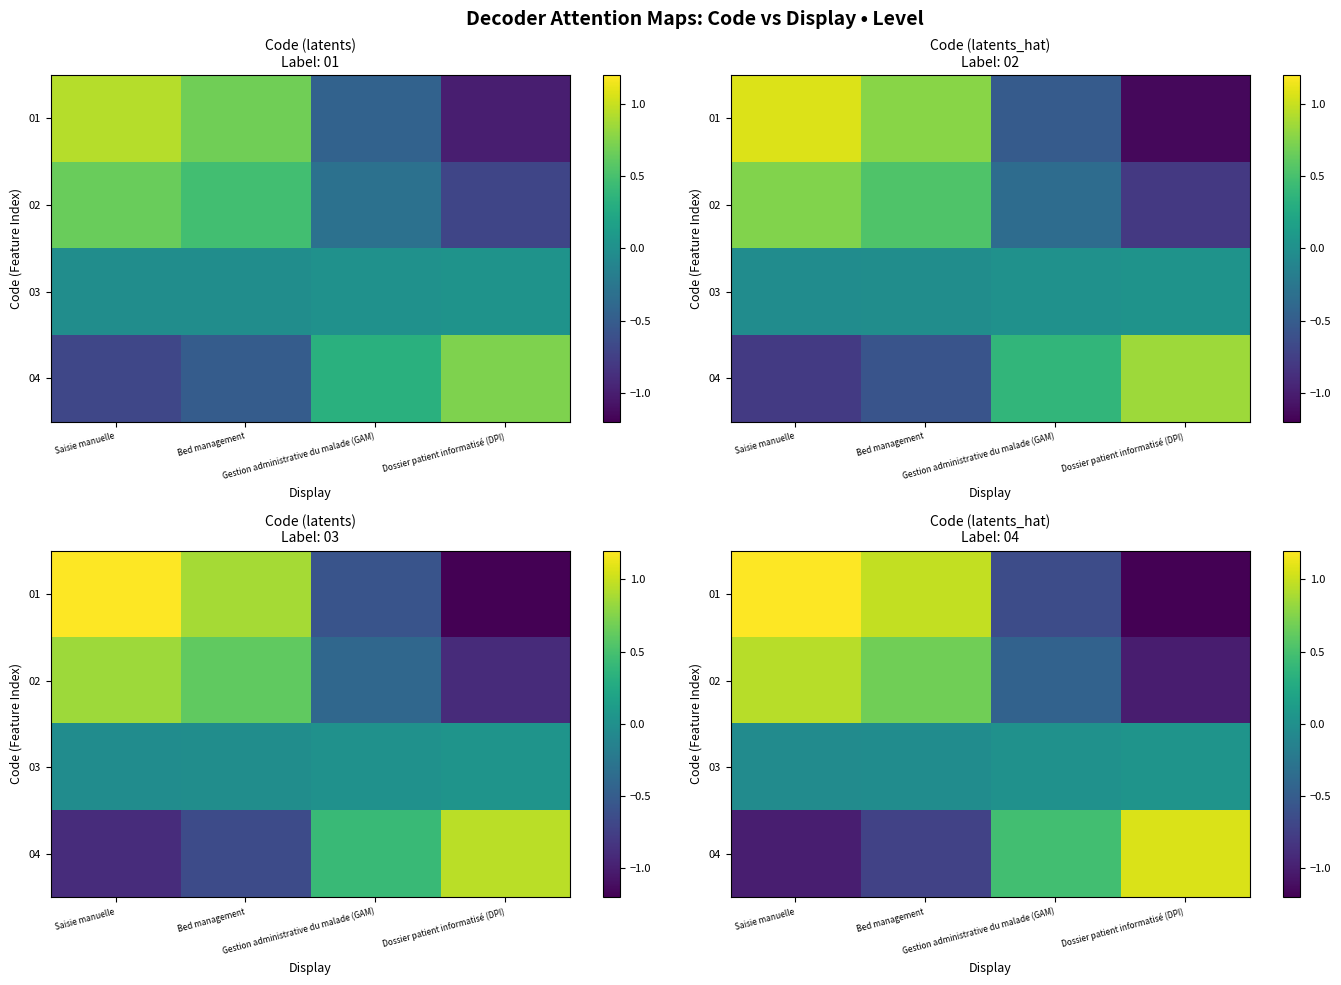

The value of 01 at Bed management is 1.0. True or false?

True